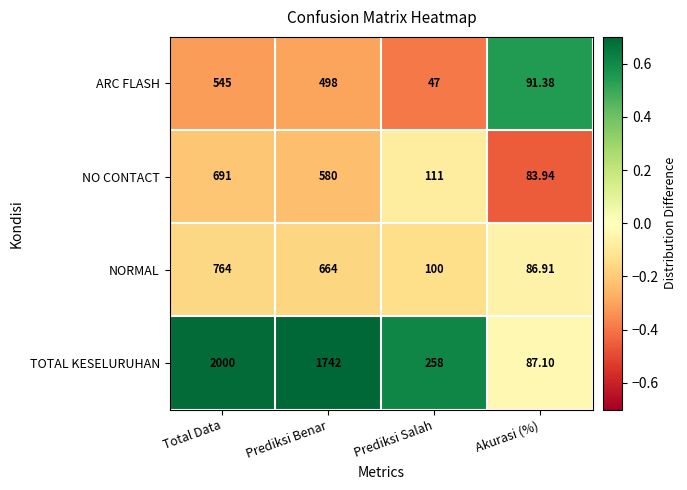

Which category has the highest value across all series?

Total Data